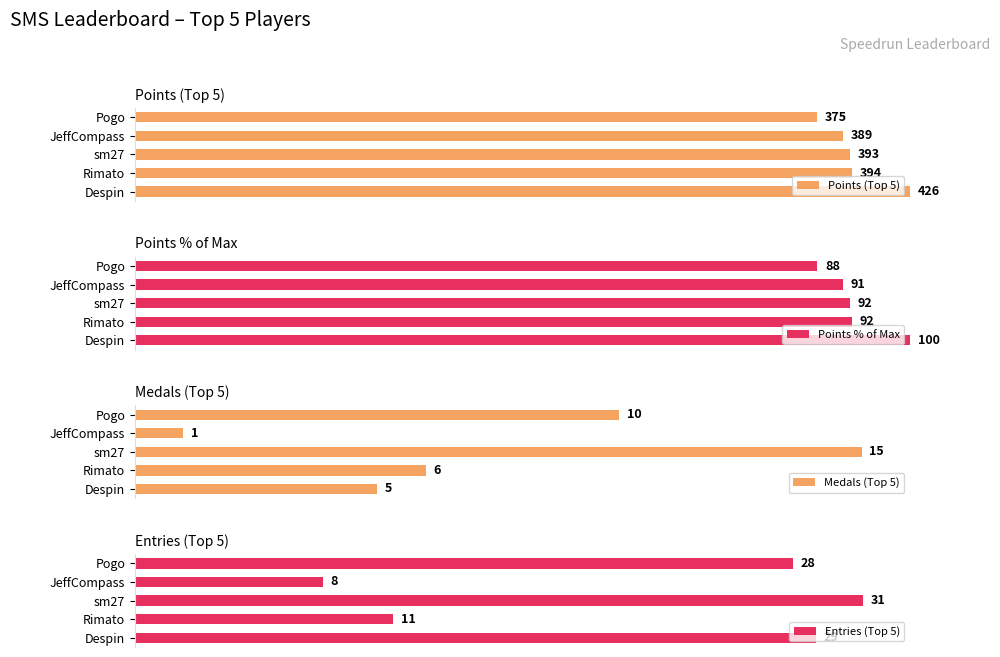

What are all the series names shown in the legend?

Points (Top 5), Points % of Max, Medals (Top 5), Entries (Top 5)